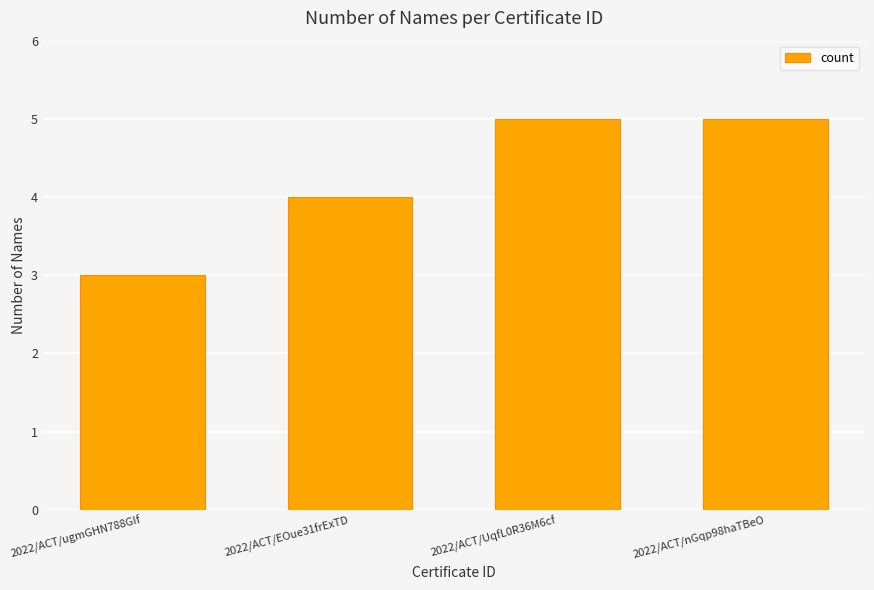

Between 2022/ACT/nGqp98haTBeO and 2022/ACT/ugmGHN788GIf, which is larger?

2022/ACT/nGqp98haTBeO